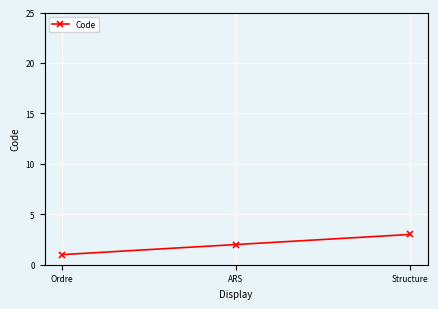

Which label corresponds to the largest value in the chart?

Structure